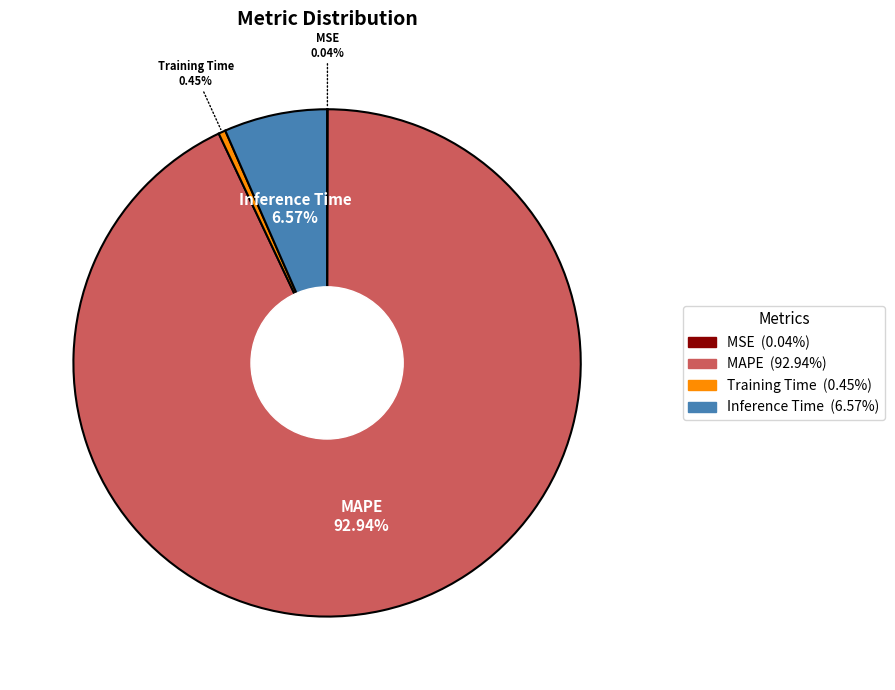

Is the sum of MAPE and Inference Time greater than half?

Yes